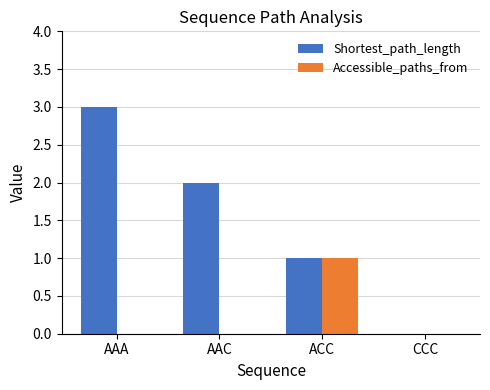

What is the maximum value shown in the chart?

3